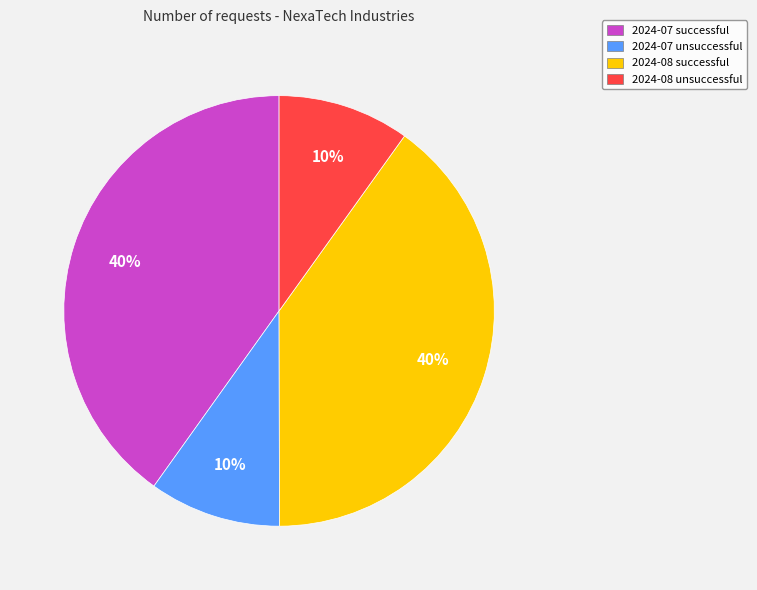

Is 2024-08 successful the majority of the pie?

No